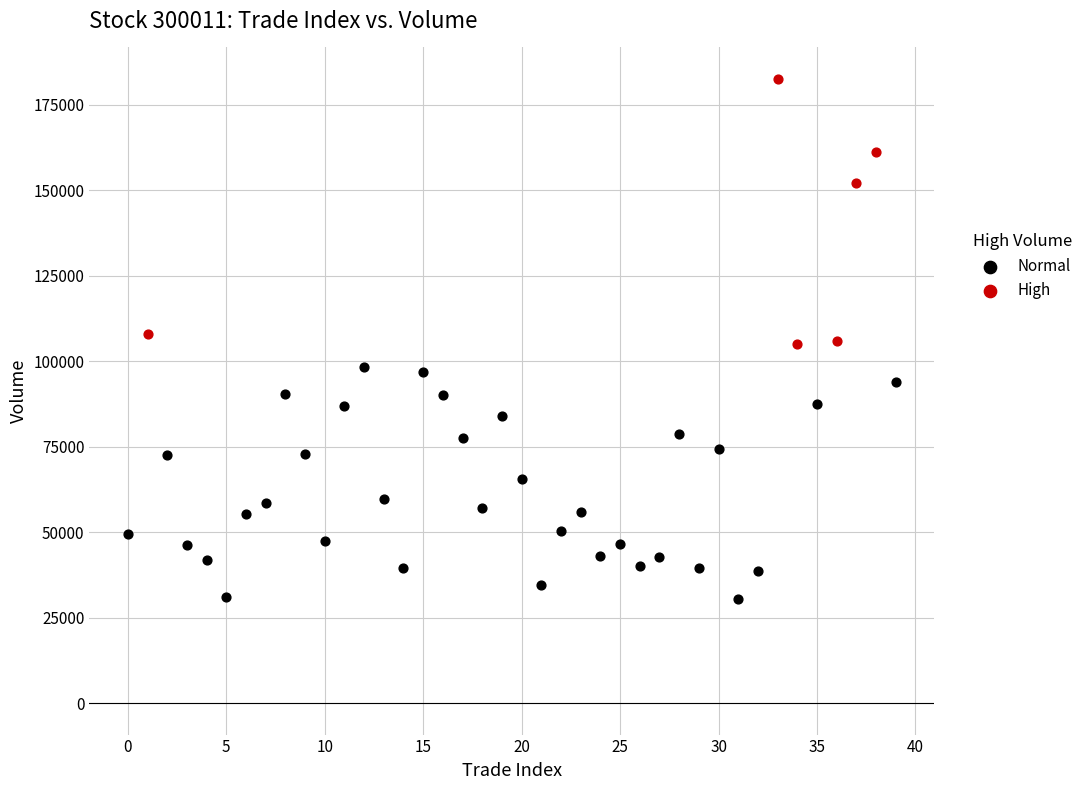

Which series contains the lowest Y value?

Normal